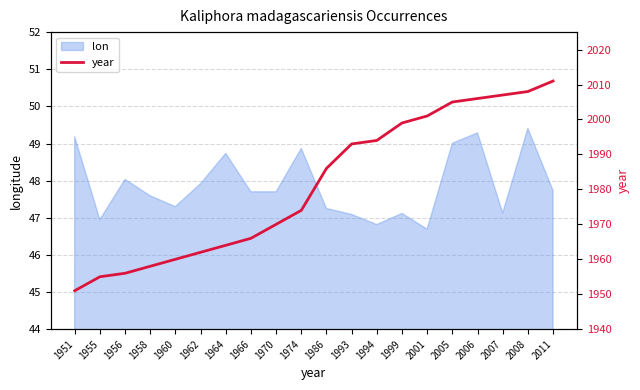

Is it true that lon equals 85.6 at 1966?

False